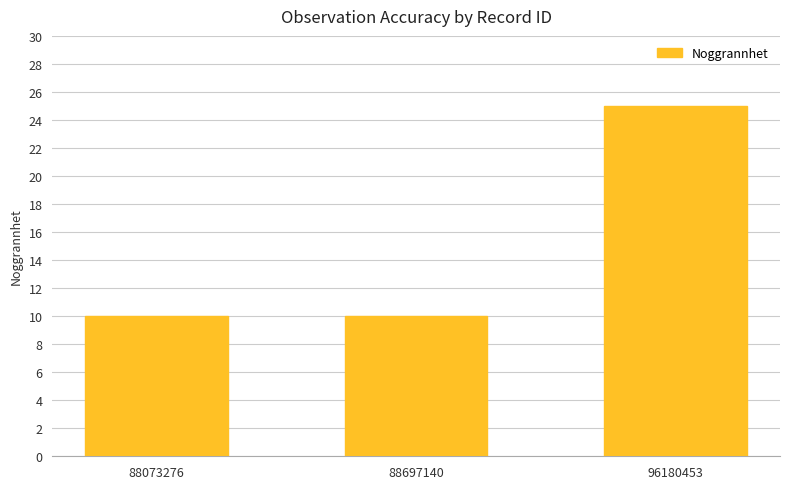

True or false: the data shows 10 at 88697140.

True